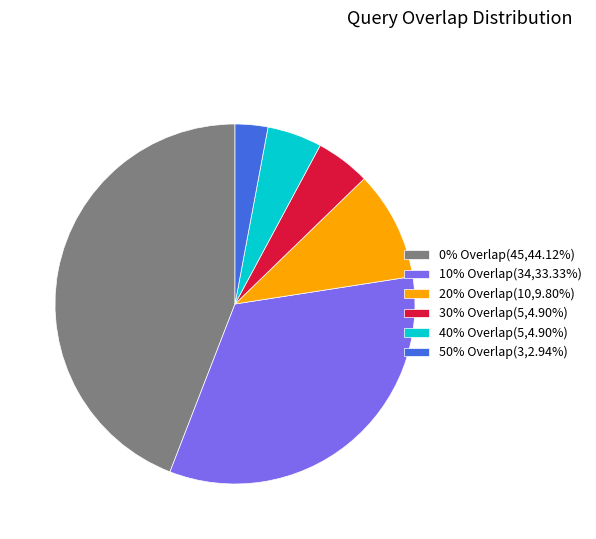

Approximately how many times larger is the value at 10% Overlap compared to 50% Overlap?

11.3